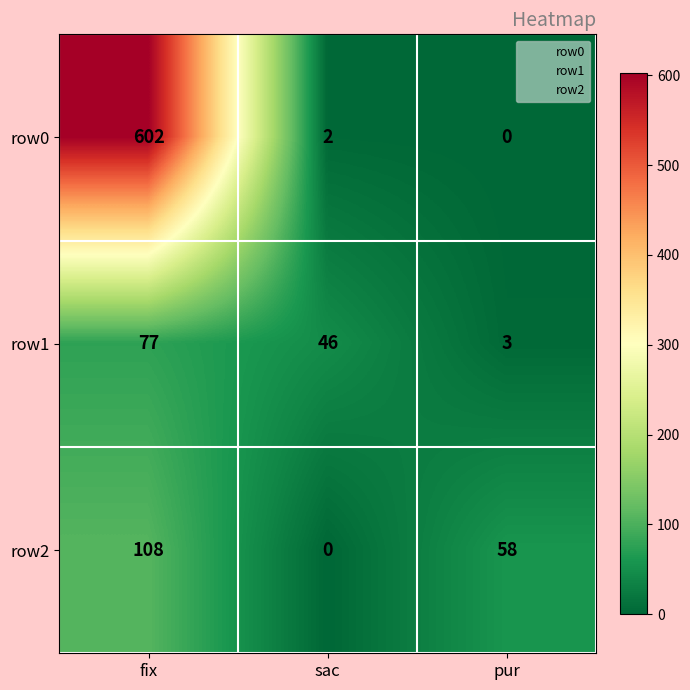

How many data points in row0 are less than 2?

1